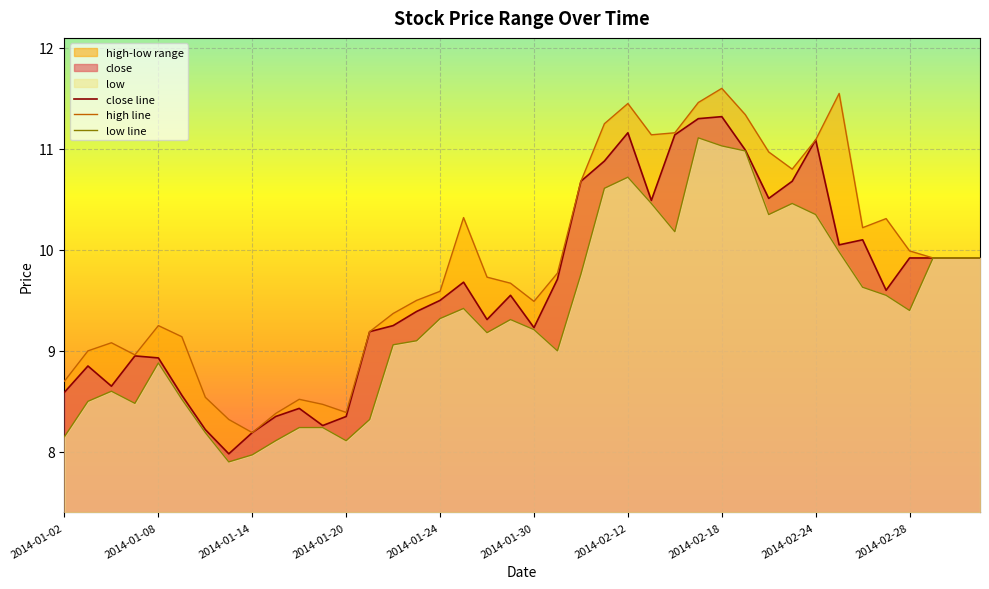

Is it true that high line equals 19.4 at 23?

False